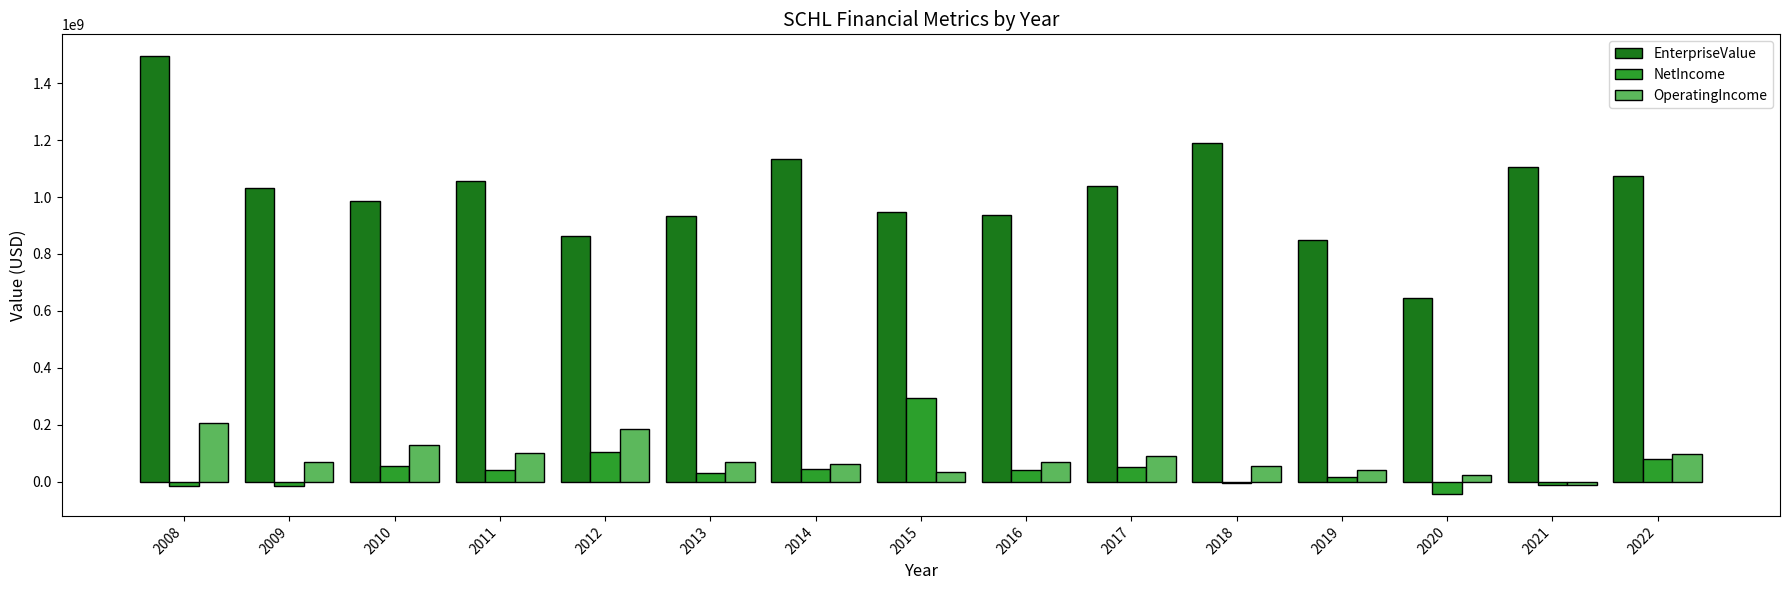

True or false: OperatingIncome has a value of -10900000 at 2021.

True